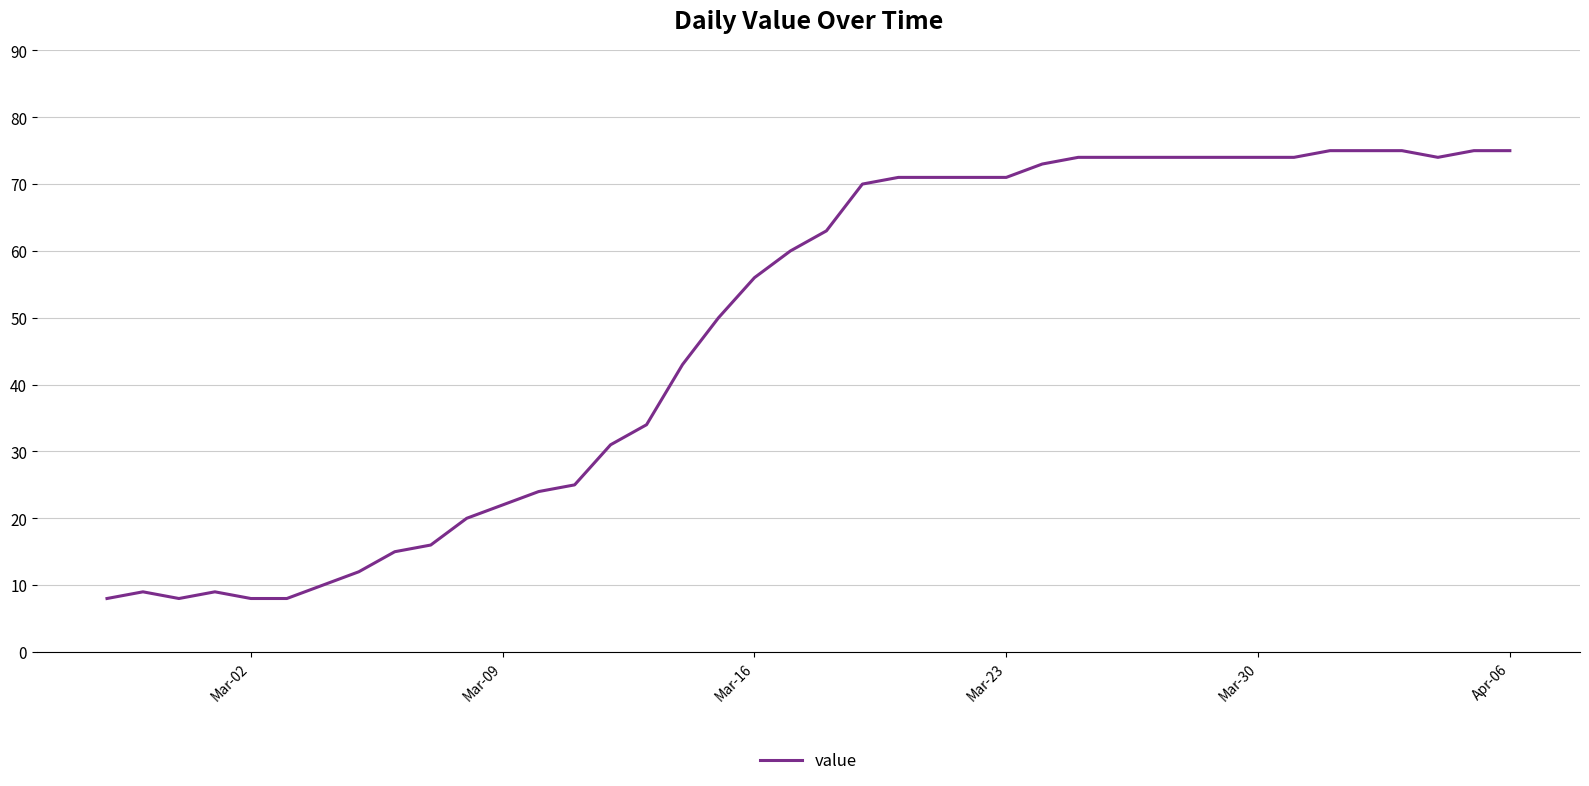

What is the smallest value displayed?

8